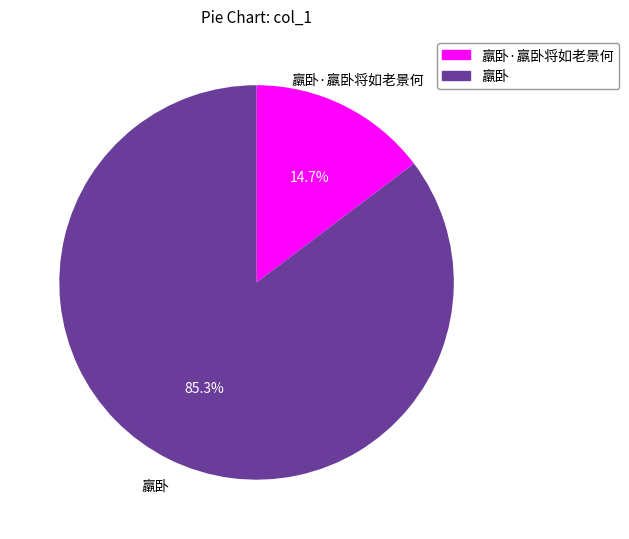

To the nearest percent, what is the difference between the largest and smallest slice percentages?

71%